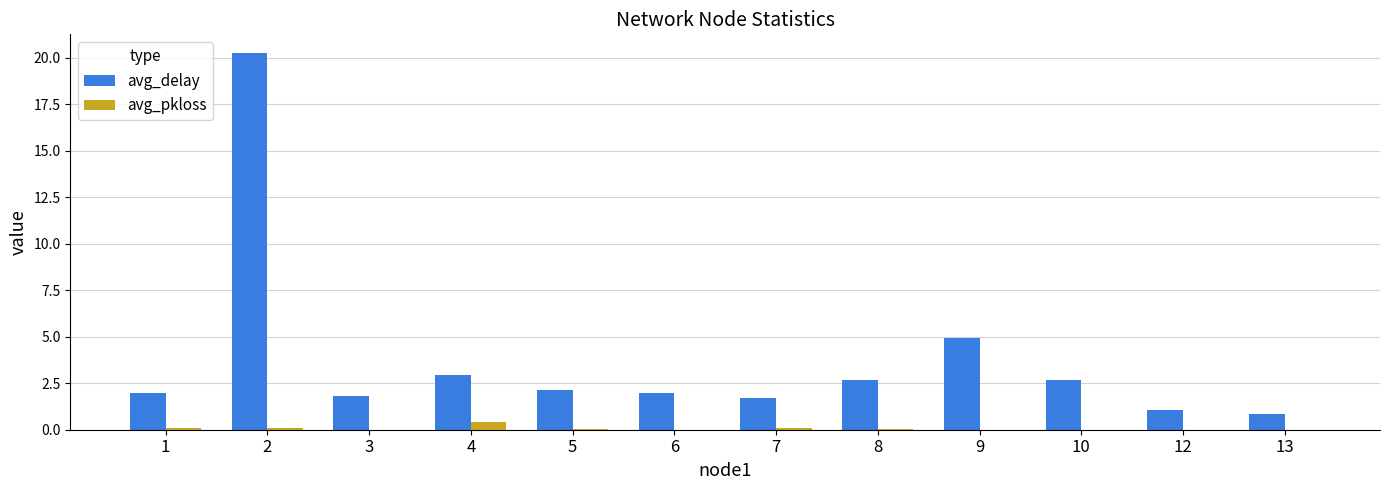

Is it true that avg_delay equals 0.9 at 10?

False